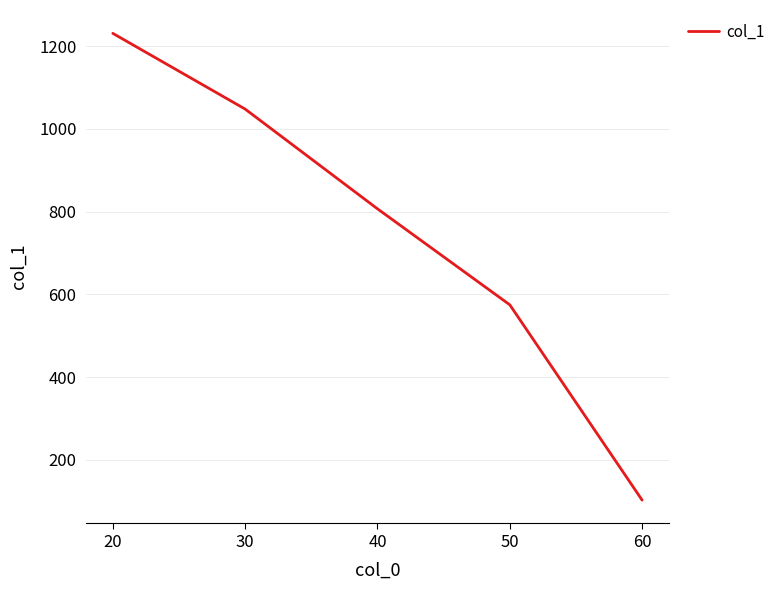

Reading left to right, extract all data points from this chart.

1231	1048	807	575	103